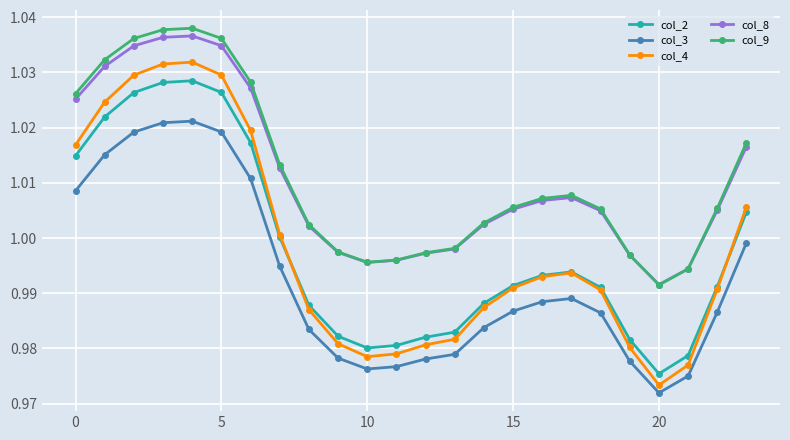

True or false: col_4 and col_3 cross at least once.

False